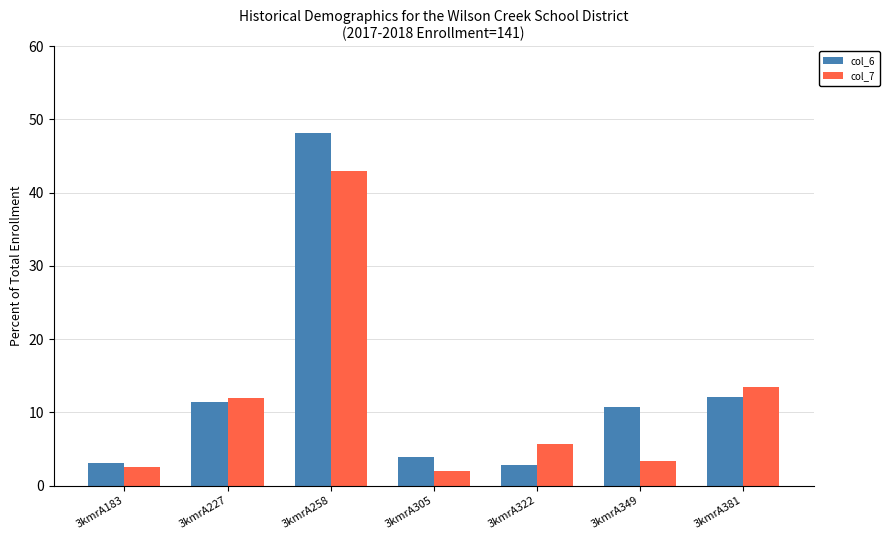

At which label does col_7 first exceed 5?

3kmrA227